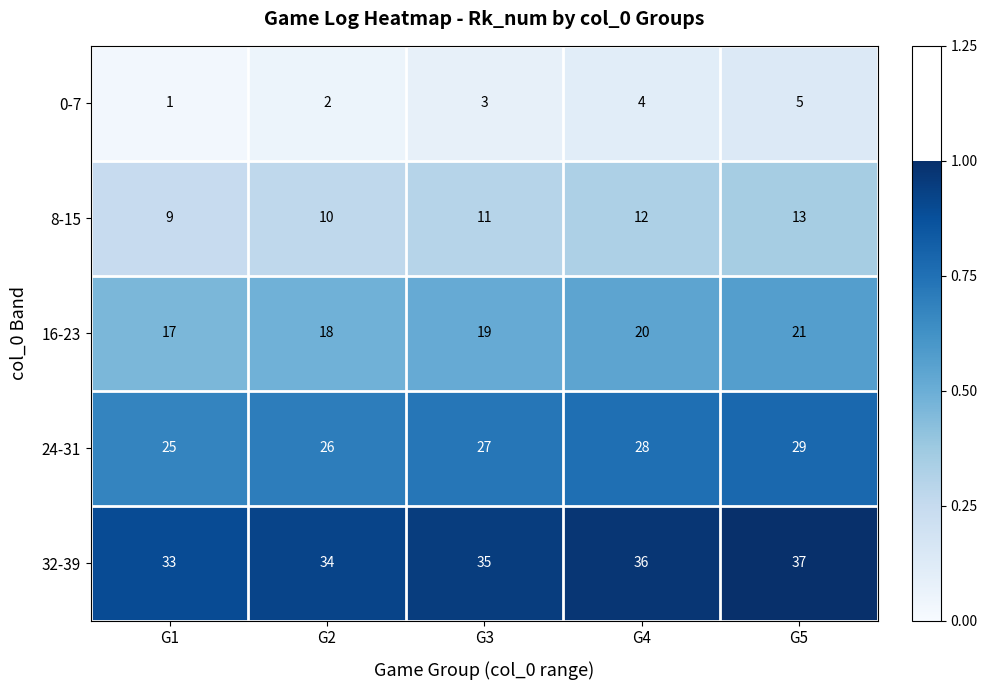

What is the total value across all series at G2?

90